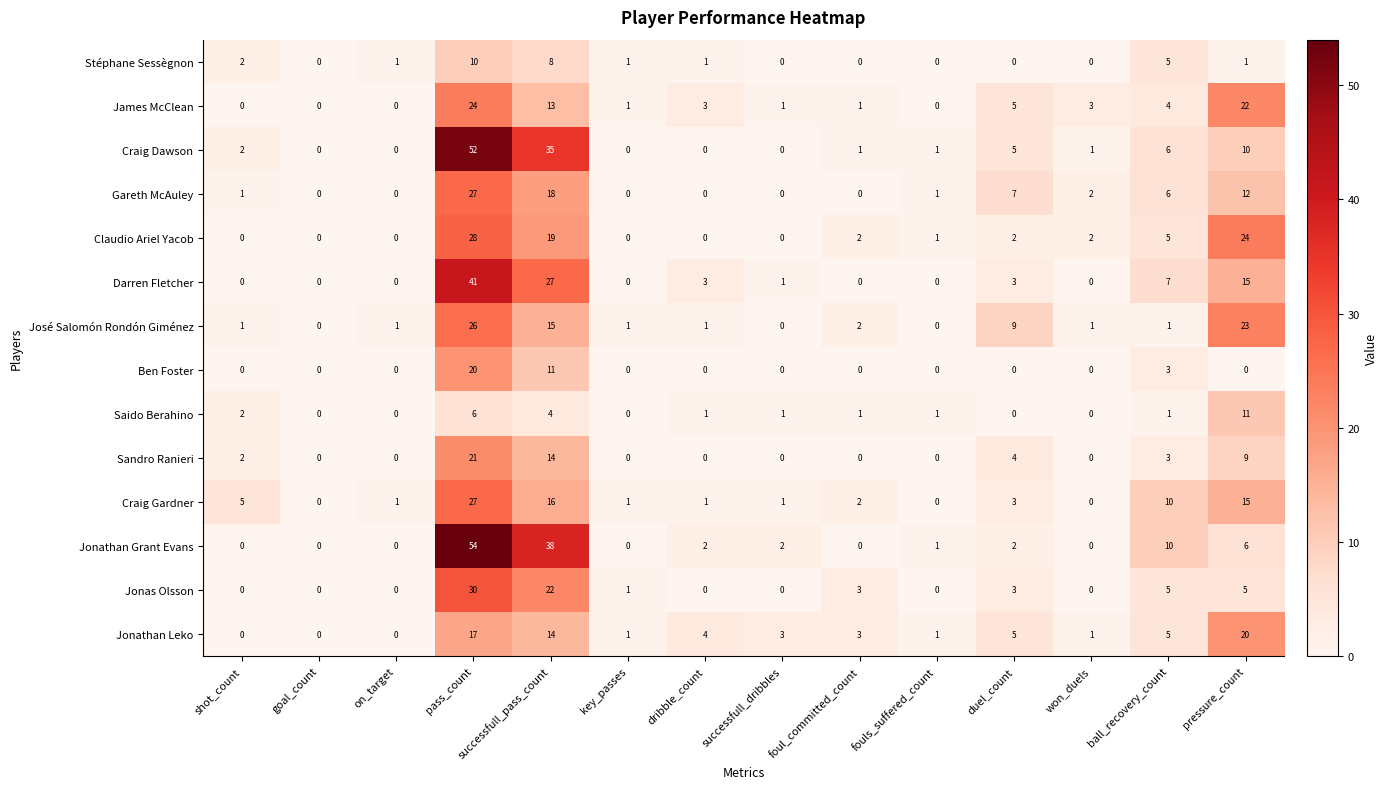

Where is Jonathan Grant Evans nearest to the value 27?

successfull_pass_count